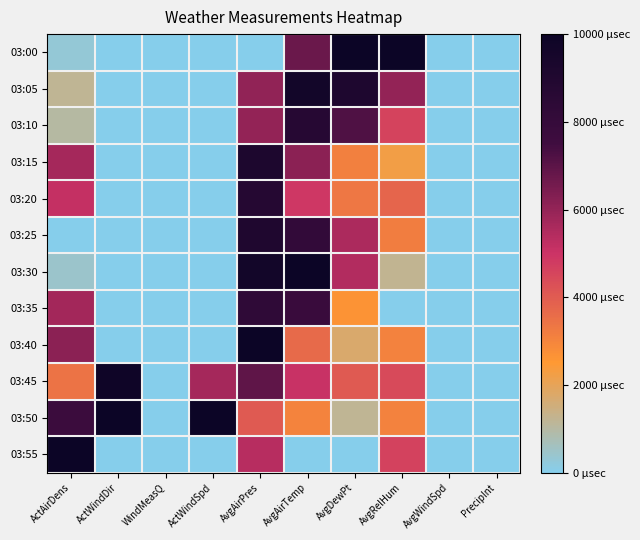

How many data points does each series have?

10